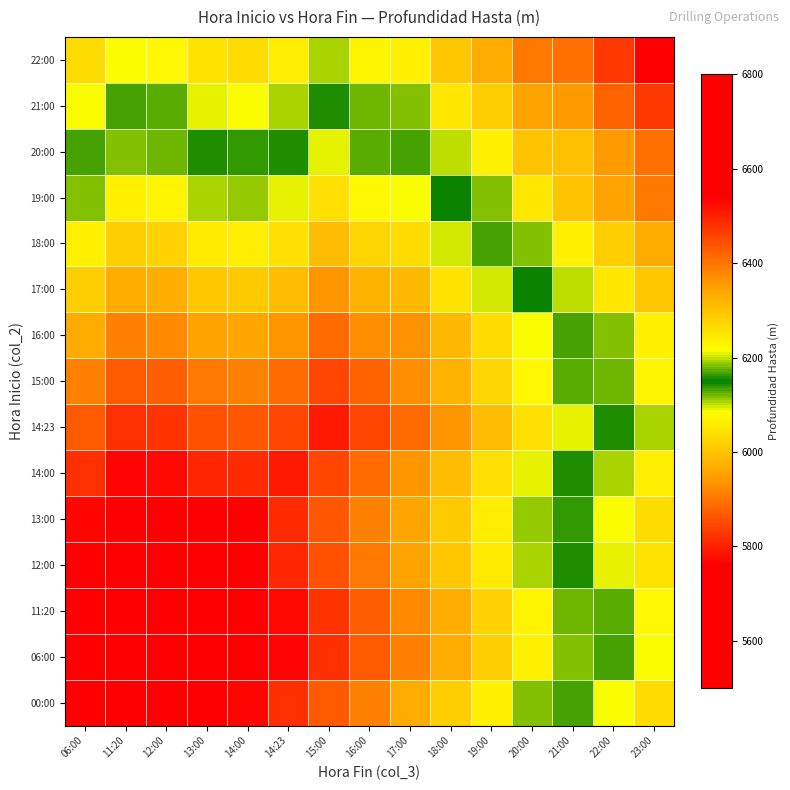

What is the difference between the highest and lowest values at 23:00?

346